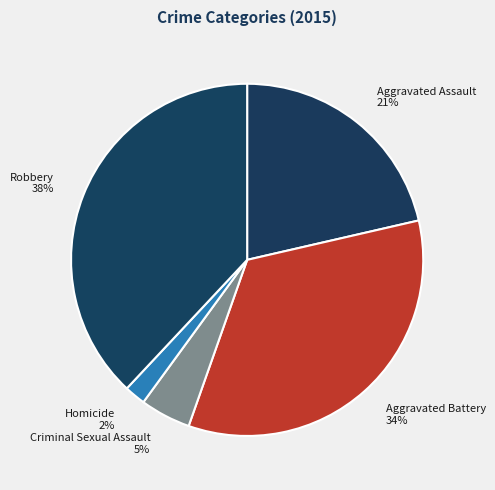

True or false: Homicide accounts for 9% of the total.

False